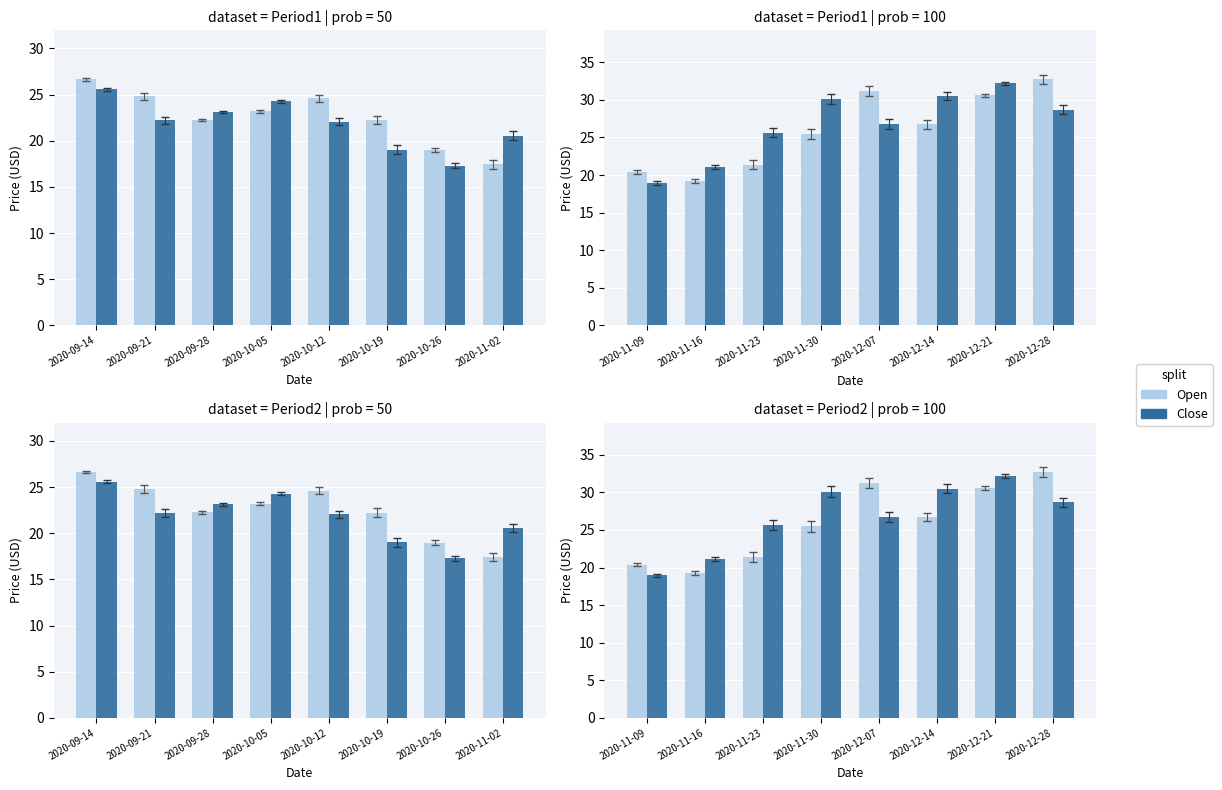

At how many categories does at least one series exceed 29?

5